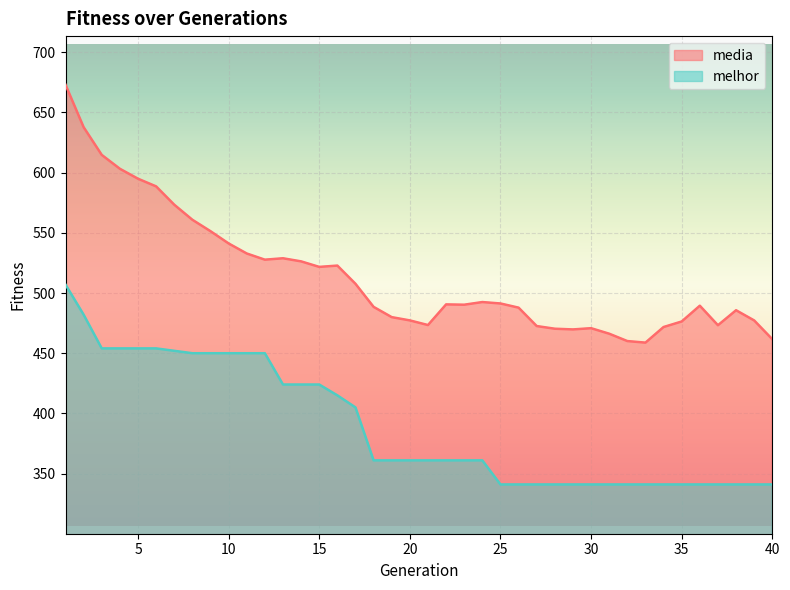

Reading right to left, transcribe all the data shown in this chart.

media: 40=461.6	39=477.2	38=485.7	37=473.2	36=489.5	35=476.4	34=471.8	33=458.8	32=460.1	31=466.2	30=470.8	29=469.8	28=470.4	27=472.6	26=487.9	25=491.3	24=492.5	23=490.3	22=490.6	21=473.4	20=477.3	19=480.0	18=488.5	17=507.7	16=522.8	15=521.7	14=526.3	13=528.9	12=527.7	11=532.8	10=541.2	9=551.4	8=560.9	7=573.4	6=588.6	5=594.9	4=603.2	3=614.7	2=637.7	1=673.0
melhor: 40=341.0	39=341.0	38=341.0	37=341.0	36=341.0	35=341.0	34=341.0	33=341.0	32=341.0	31=341.0	30=341.0	29=341.0	28=341.0	27=341.0	26=341.0	25=341.0	24=361.0	23=361.0	22=361.0	21=361.0	20=361.0	19=361.0	18=361.0	17=405.0	16=415.0	15=424.0	14=424.0	13=424.0	12=450.0	11=450.0	10=450.0	9=450.0	8=450.0	7=452.0	6=454.0	5=454.0	4=454.0	3=454.0	2=482.0	1=507.0